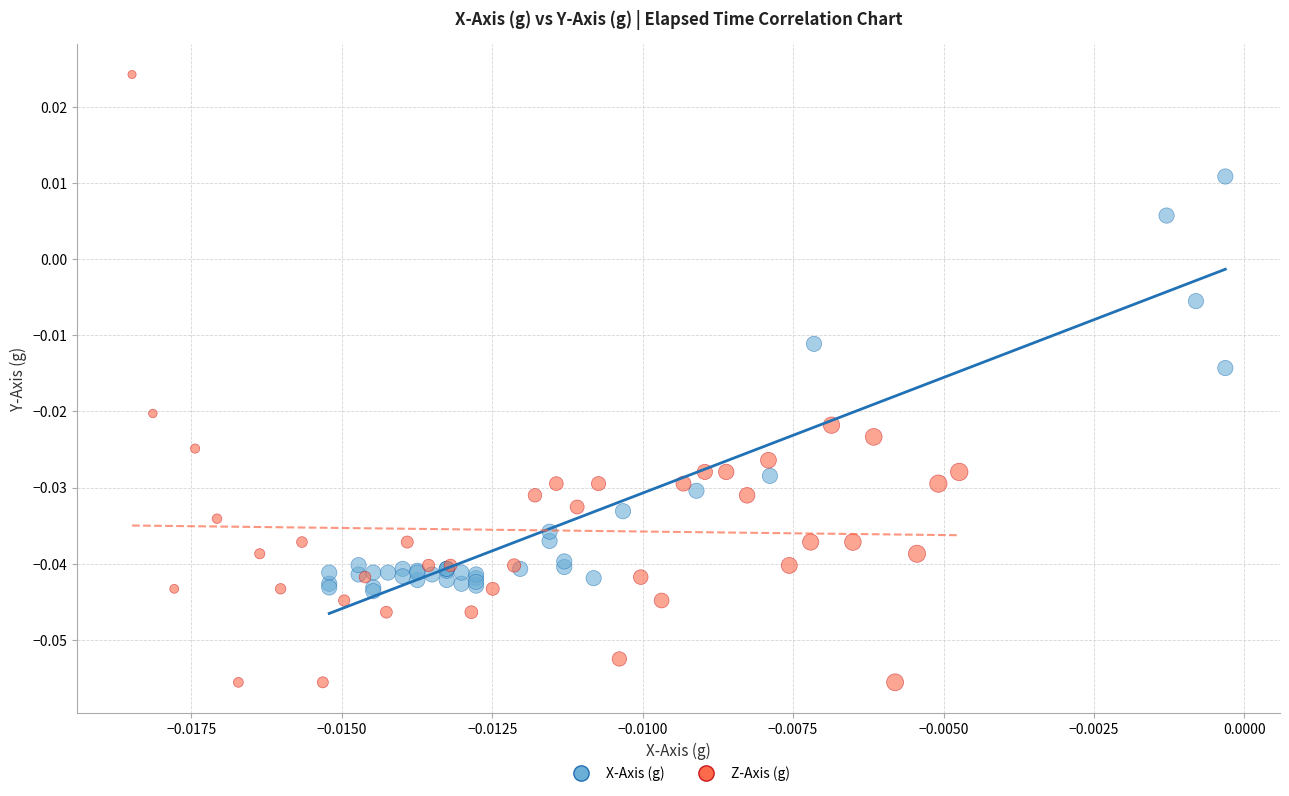

Which series has the widest spread of Y values?

Z-Axis (g)